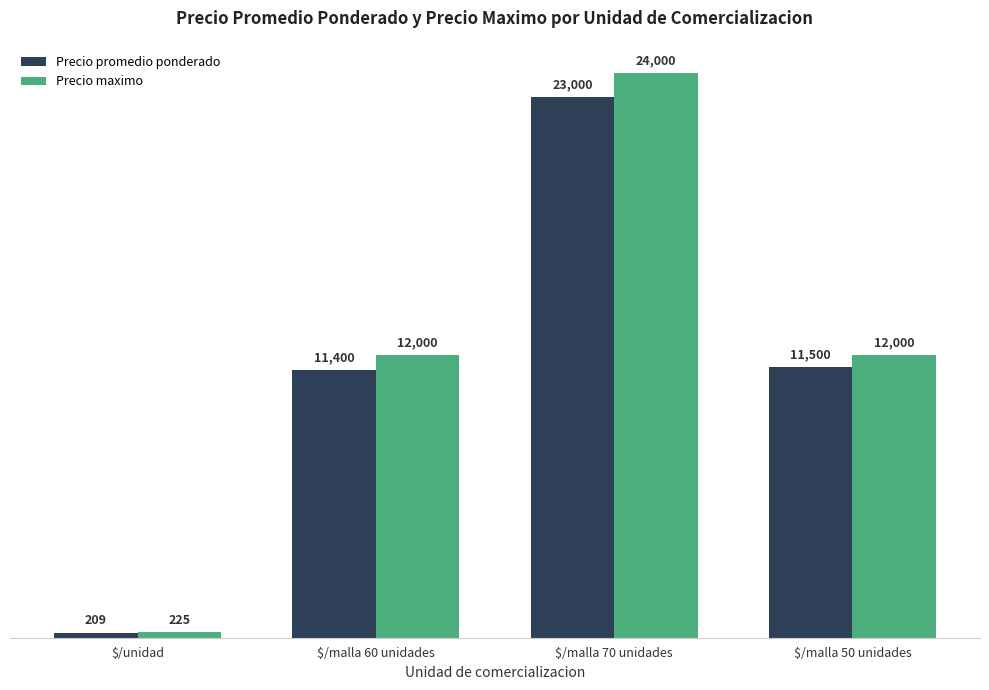

Reading right to left, what are all the values shown in this chart?

Precio promedio ponderado: 11500	23000	11400	209
Precio maximo: 12000	24000	12000	225